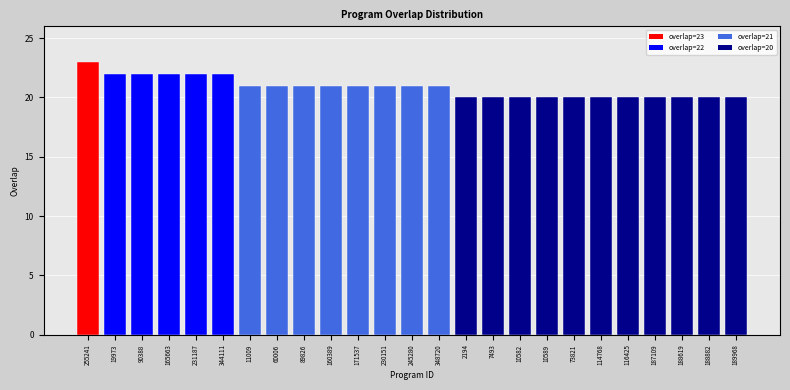

What is the greatest value displayed?

23